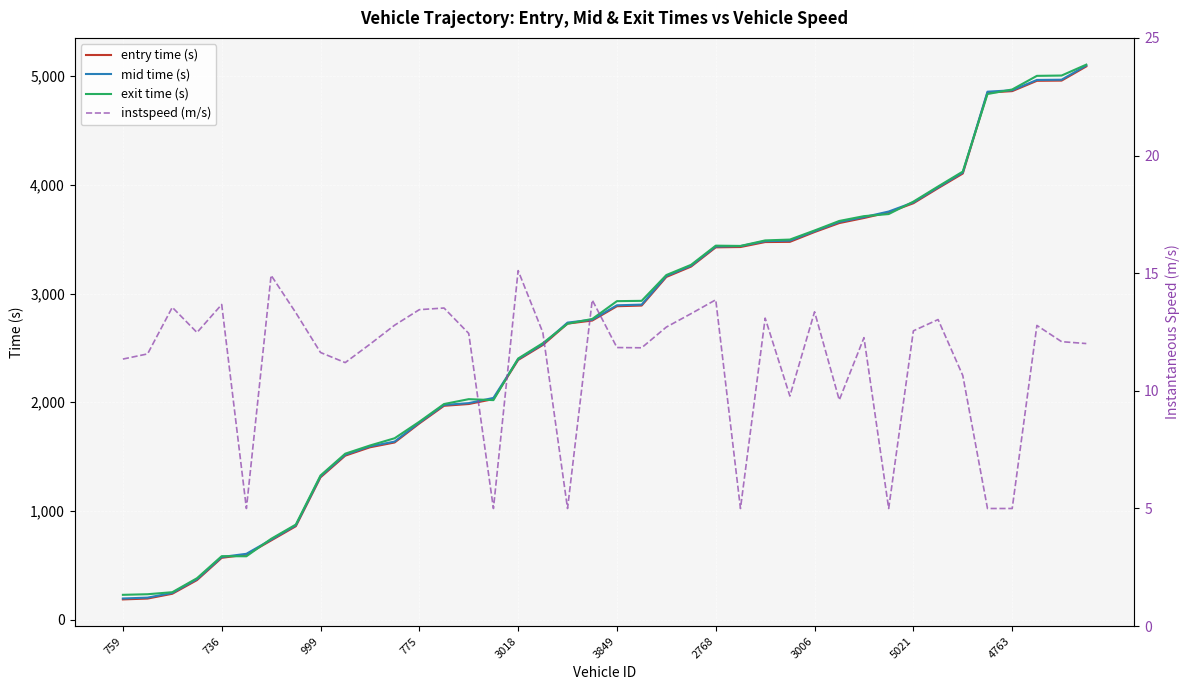

How many intersections are there between exit time (s) and entry time (s)?

10